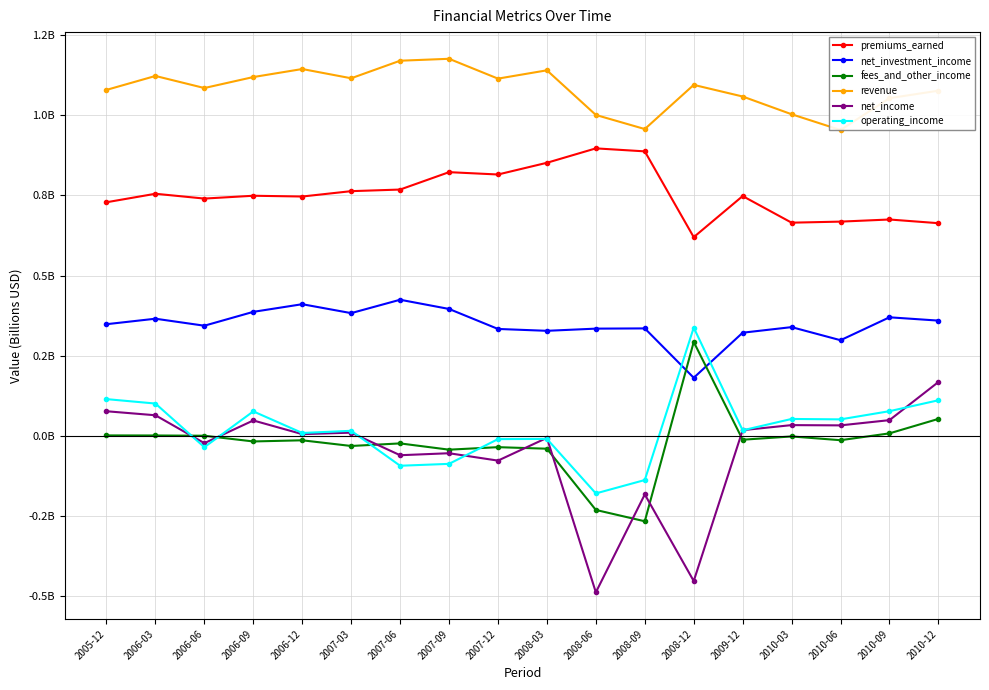

Is this an area chart (filled region under the line)?

No